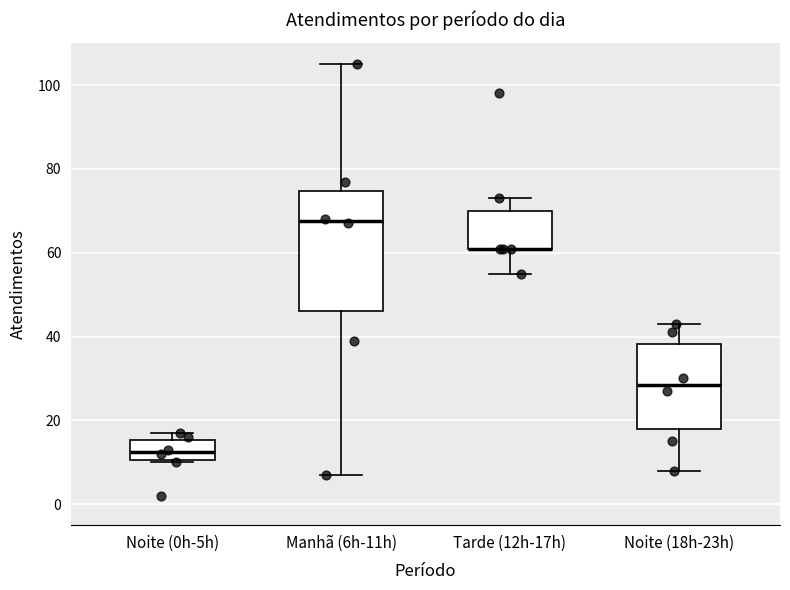

Reading left to right, read every box against the y-axis: the position of its median line, the range the box covers, and the ends of its whiskers. The values are not printed on the chart, so give them approximately, as read against the axis.

Noite (0h-5h): median 12, box 10 to 16, whiskers 10 to 18
Manhã (6h-11h): median 68, box 46 to 74, whiskers 8 to 106
Tarde (12h-17h): median 62 (drawn on the box's lower edge), box 62 to 70, whiskers 56 to 74
Noite (18h-23h): median 28, box 18 to 38, whiskers 8 to 44